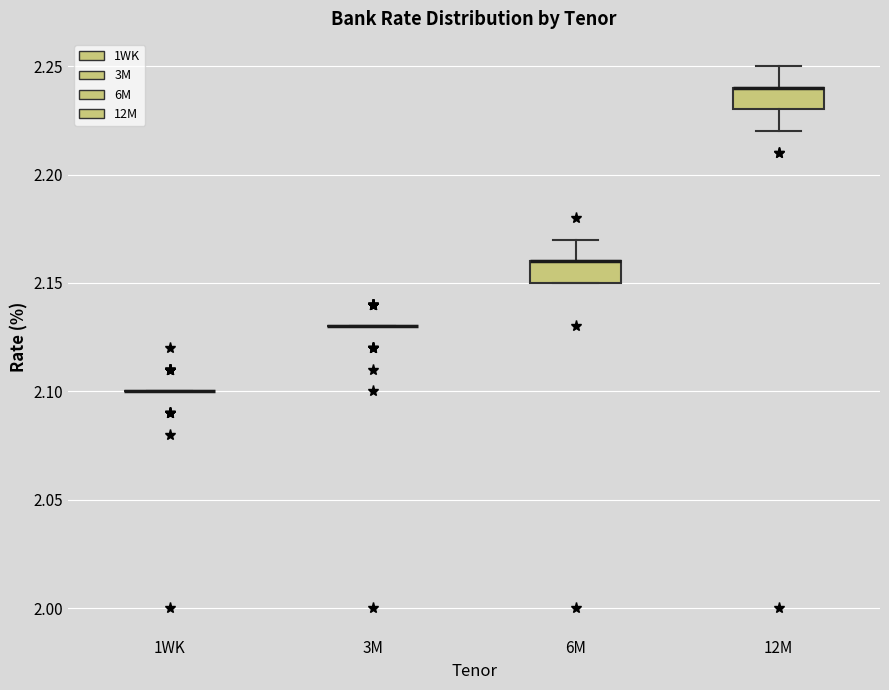

Reading left to right, read every box against the y-axis: the position of its median line, the range the box covers, and the ends of its whiskers. The values are not printed on the chart, so give them approximately, as read against the axis.

1WK: box collapsed to a line at 2.10, whiskers 2.10 to 2.10
3M: box collapsed to a line at 2.13, whiskers 2.13 to 2.13
6M: median 2.16 (drawn on the box's upper edge), box 2.15 to 2.16, whiskers 2.15 to 2.17
12M: median 2.24 (drawn on the box's upper edge), box 2.23 to 2.24, whiskers 2.22 to 2.25